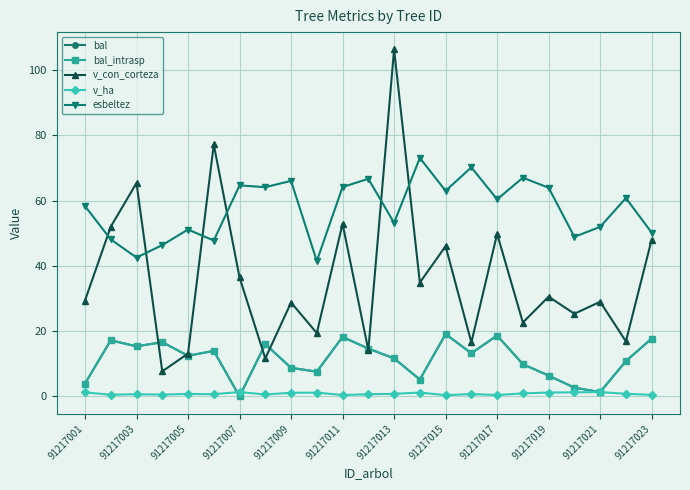

Is this an area chart (filled region under the line)?

No